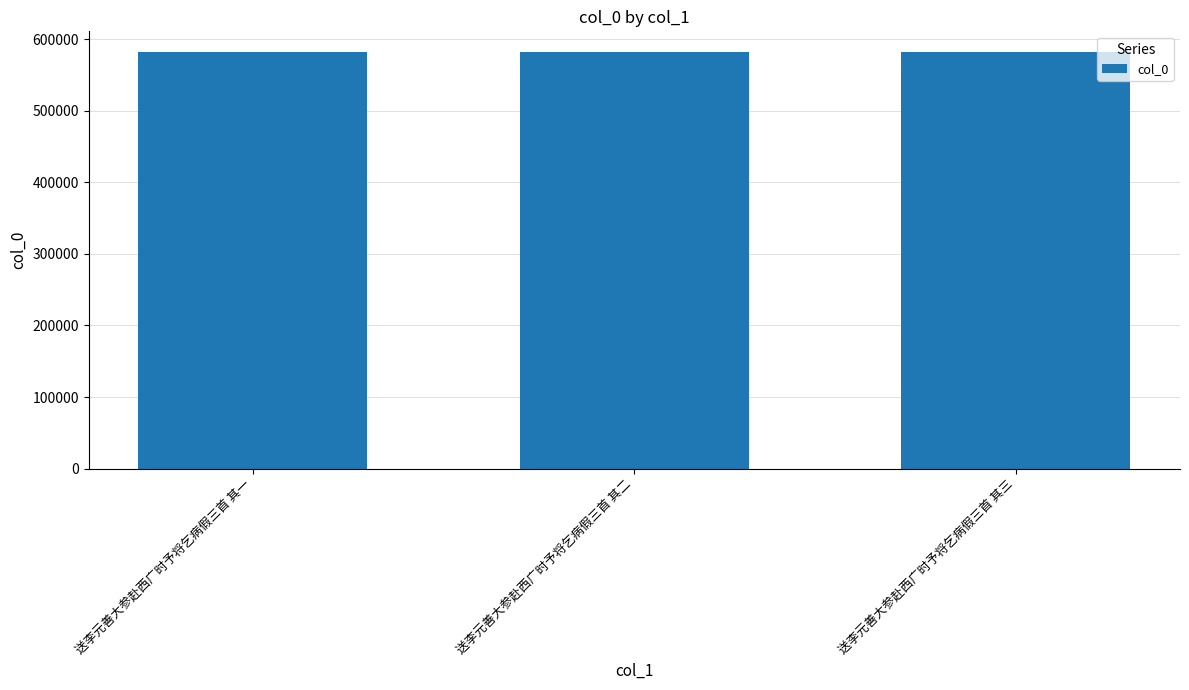

What is the label of the 1st bar from the right?

送李元善大参赴西广时予将乞病假三首 其三